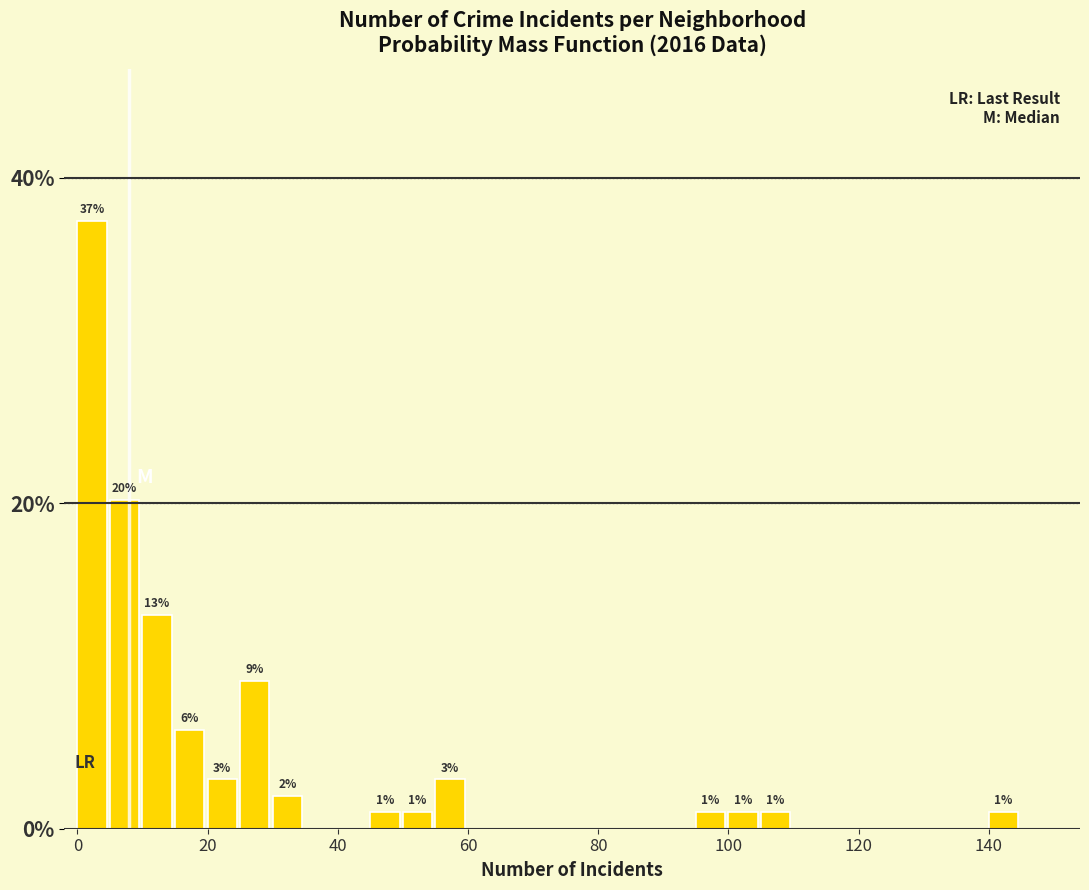

Around what value on the x-axis is the tallest bar? Give the approximate position of its centre, as read against the axis.

2